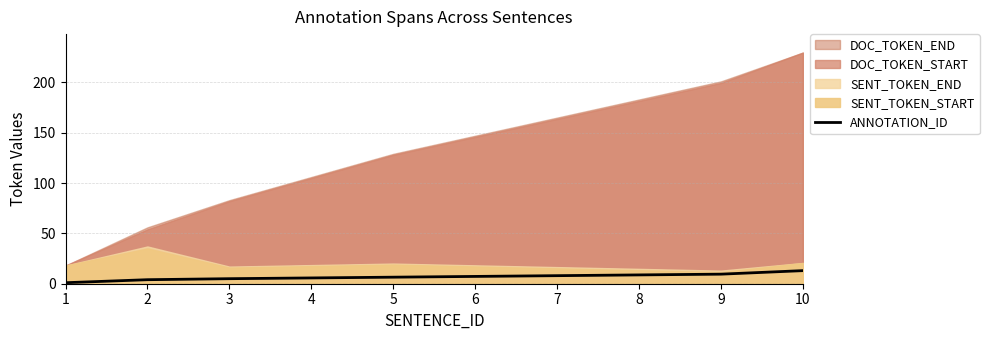

The value of ANNOTATION_ID at 9 is 9.5. True or false?

True